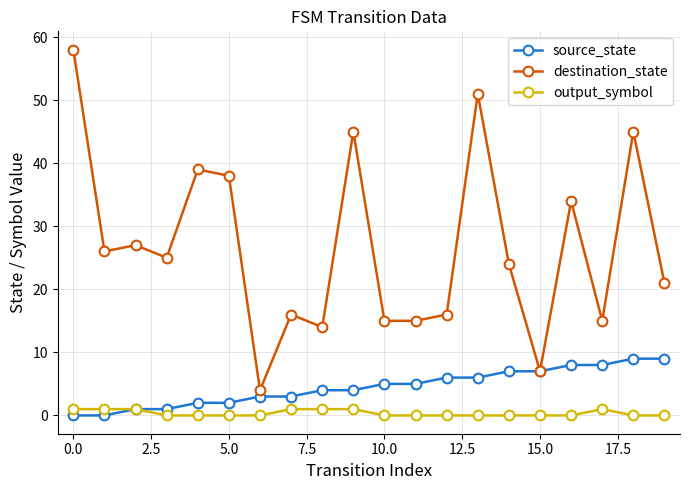

Which series has the largest range (max minus min)?

destination_state